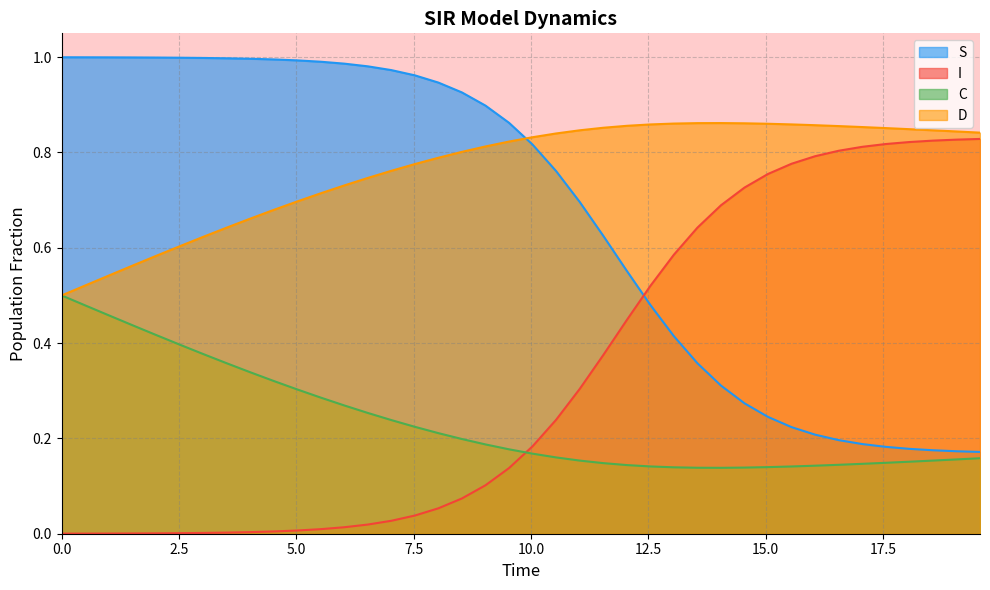

What are all the series names shown in the legend?

S, I, C, D